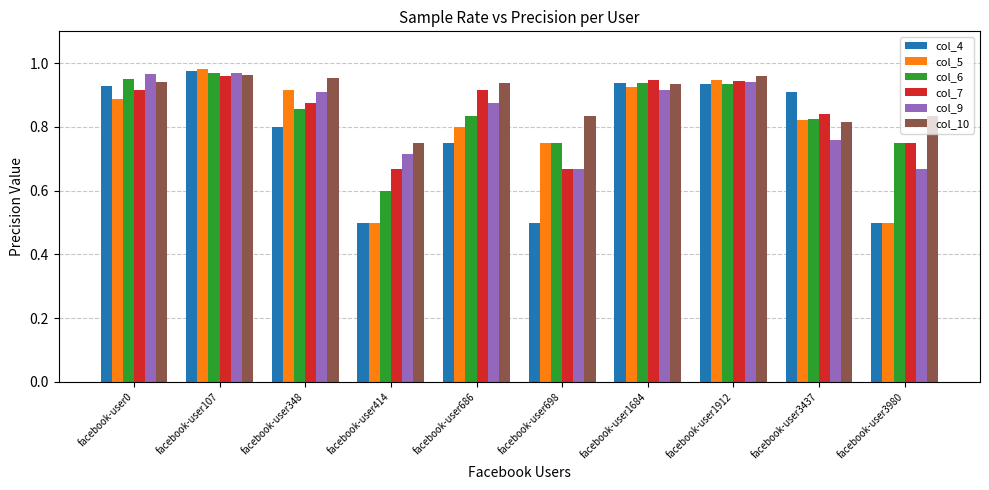

What is the sum of all col_5 values?

8.0